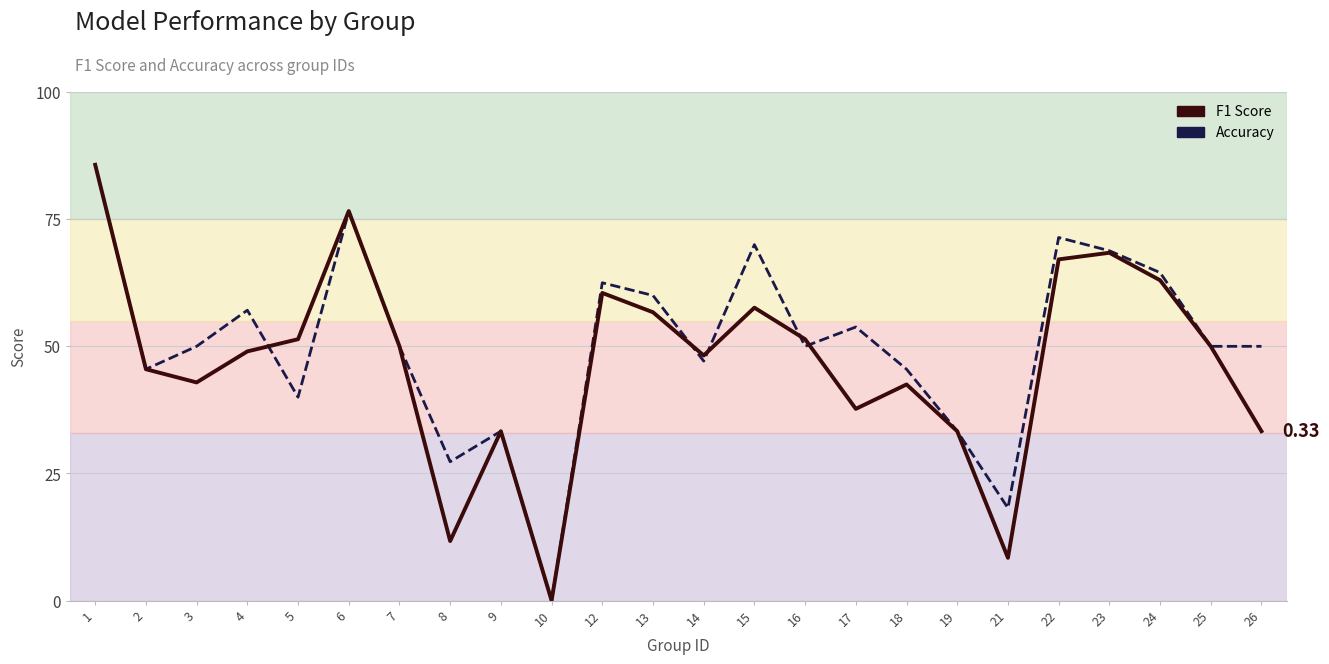

Where is the first local minimum for Accuracy?

2